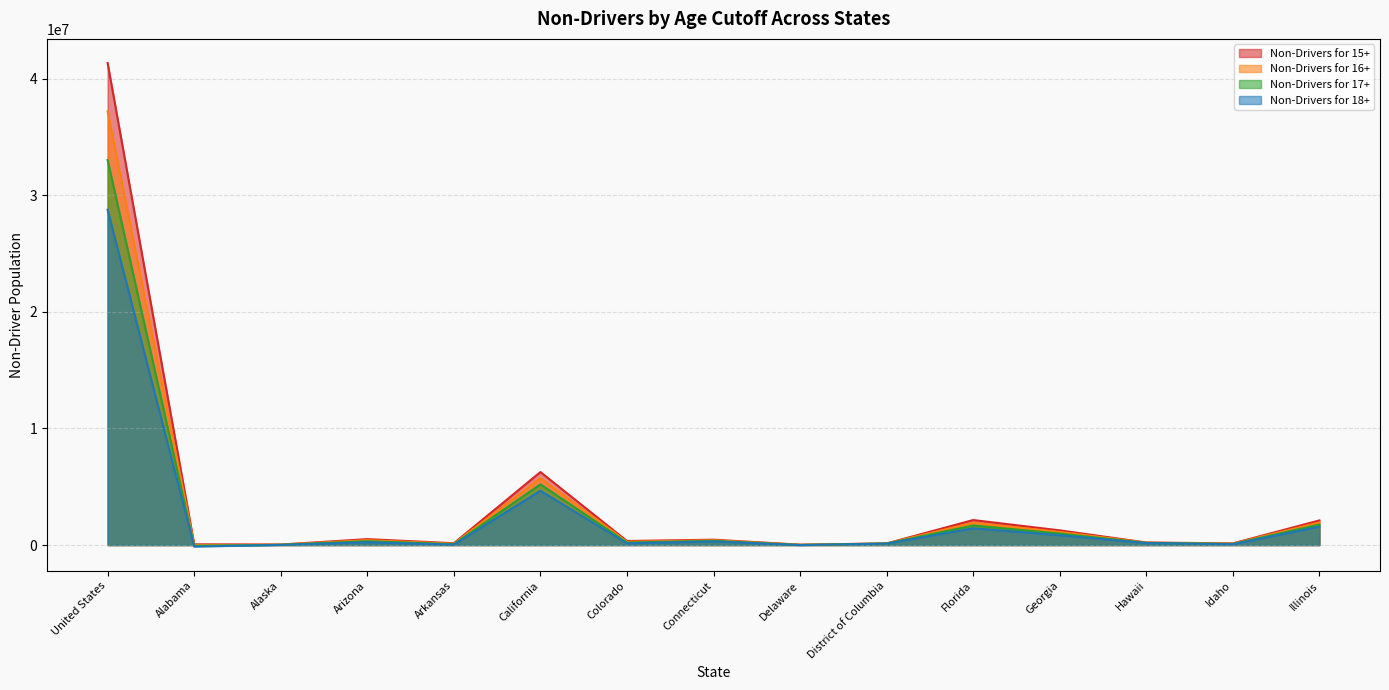

What is the label of the 10th point from the left?

District of Columbia